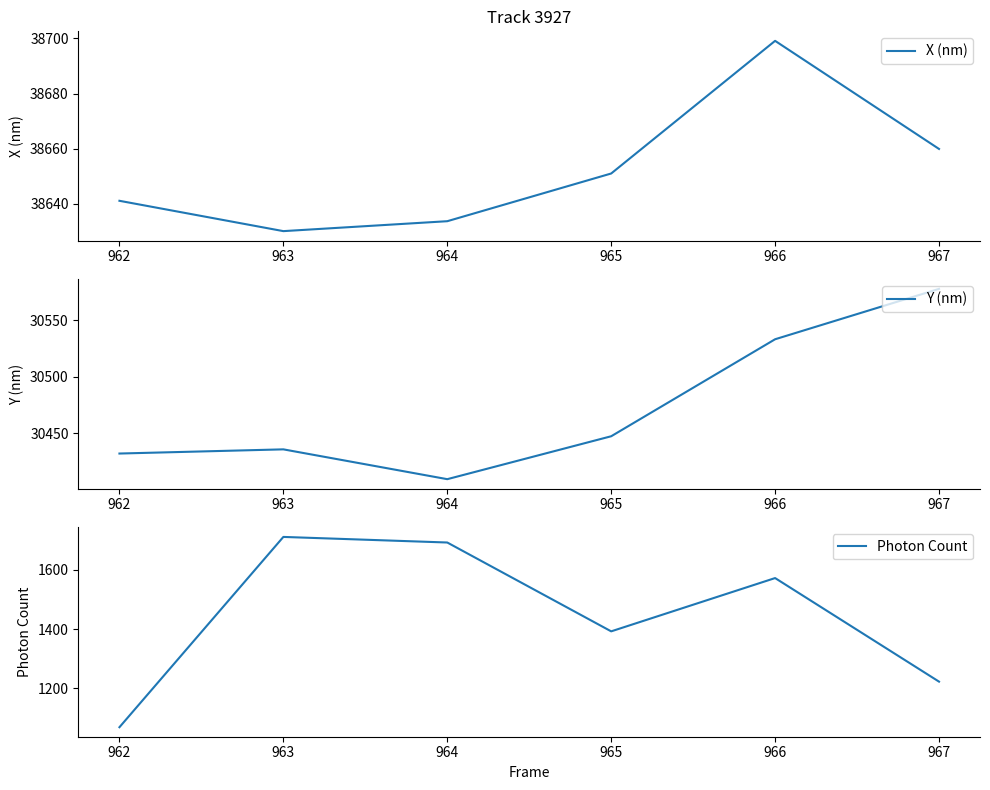

What is the maximum value for Y (nm)?

30577.8